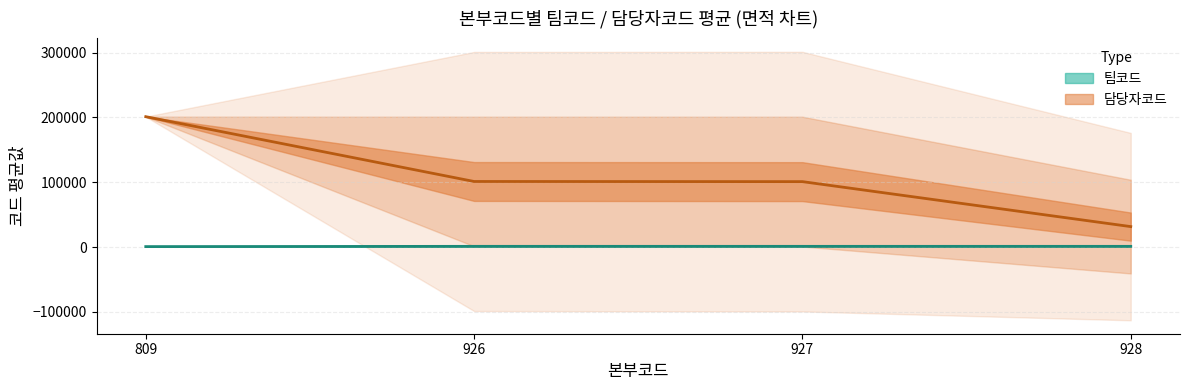

True or false: the data shows 801.6 at 927.

False